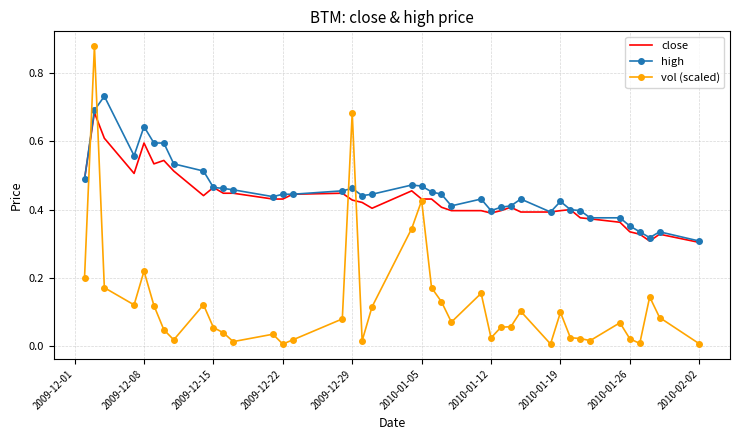

List the series in order of their peak value, lowest first.

close, high, vol (scaled)